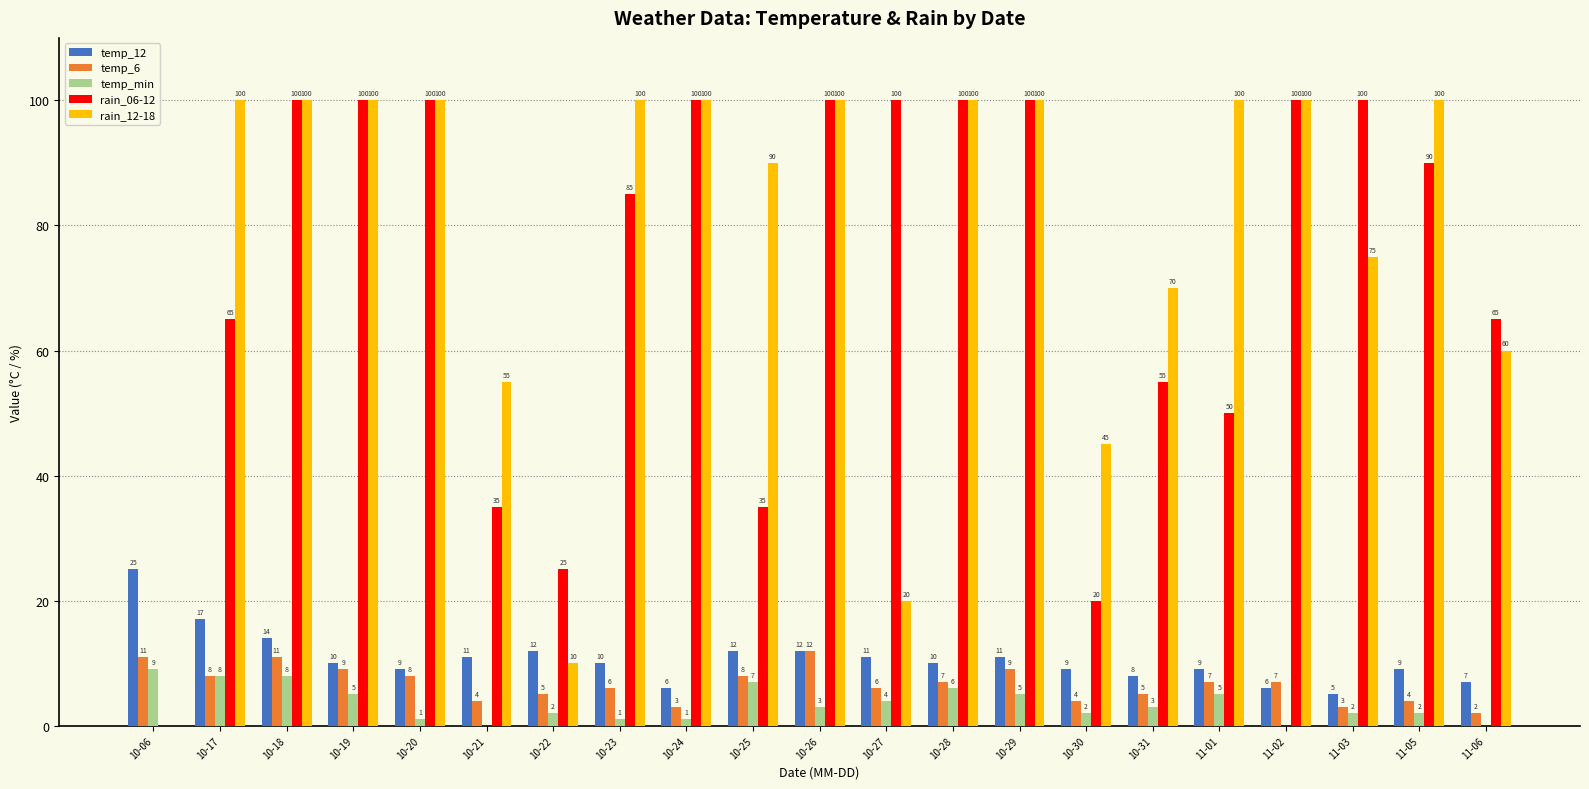

Does the chart contain any negative values?

Yes